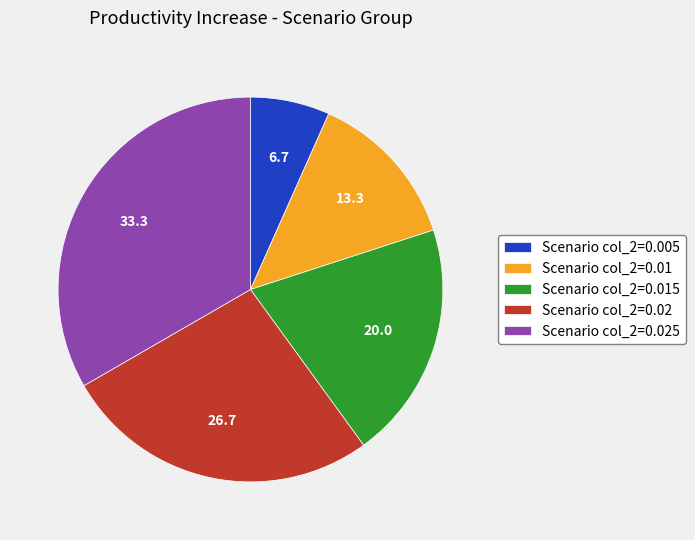

Count the number of slices in the pie.

5